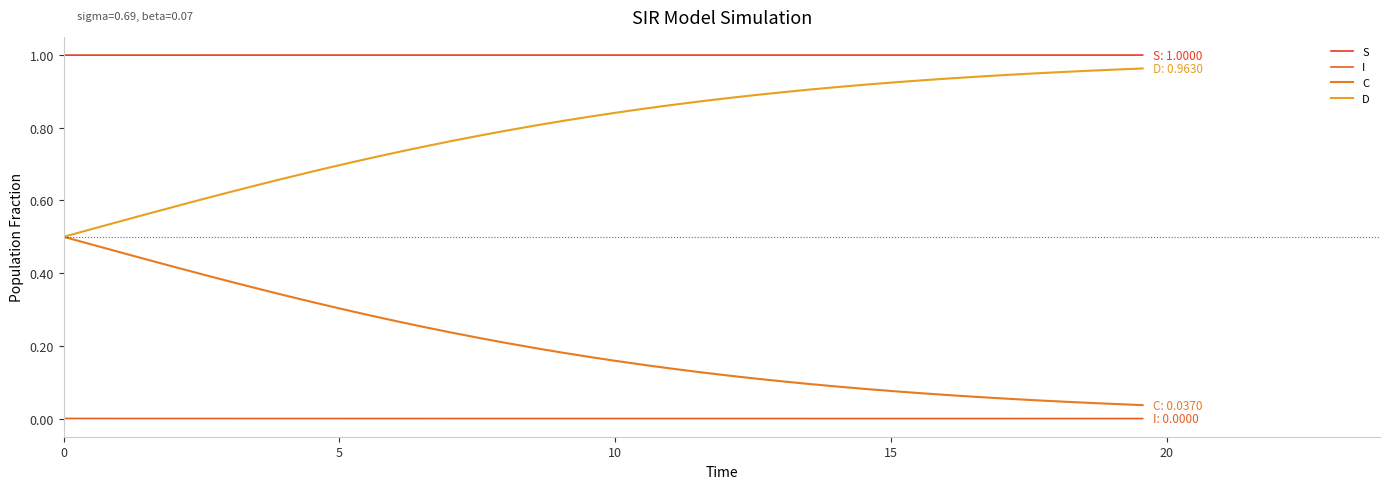

Does the chart have visible grid lines?

No